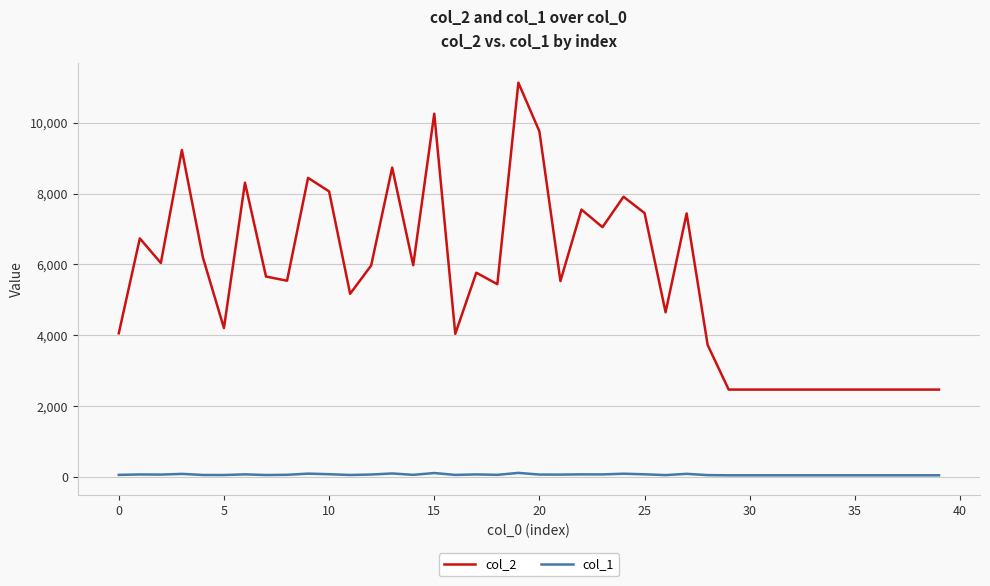

Which series has the largest total across all categories?

col_2